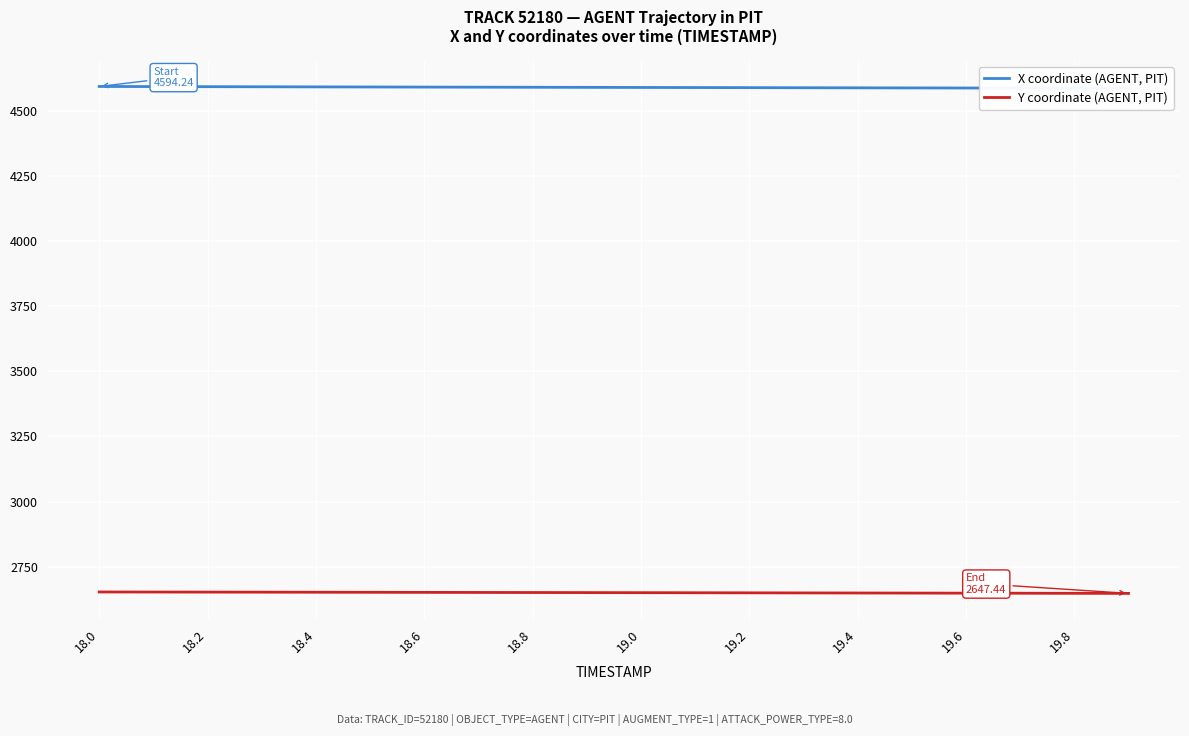

What is the difference between the highest and lowest values at 13?

1940.1